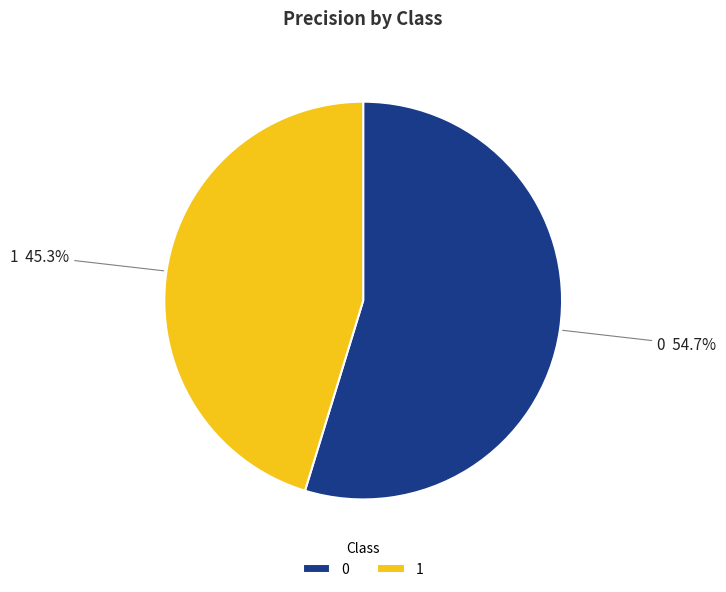

To the nearest percent, what is the combined percentage of 1 and 0?

100%